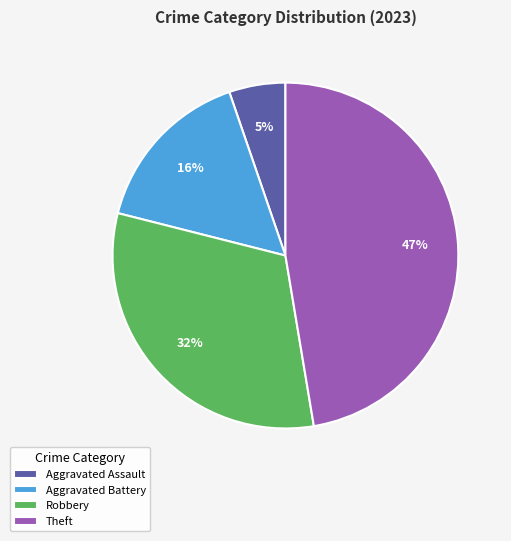

Combined, do Robbery and Theft account for over 50%?

Yes